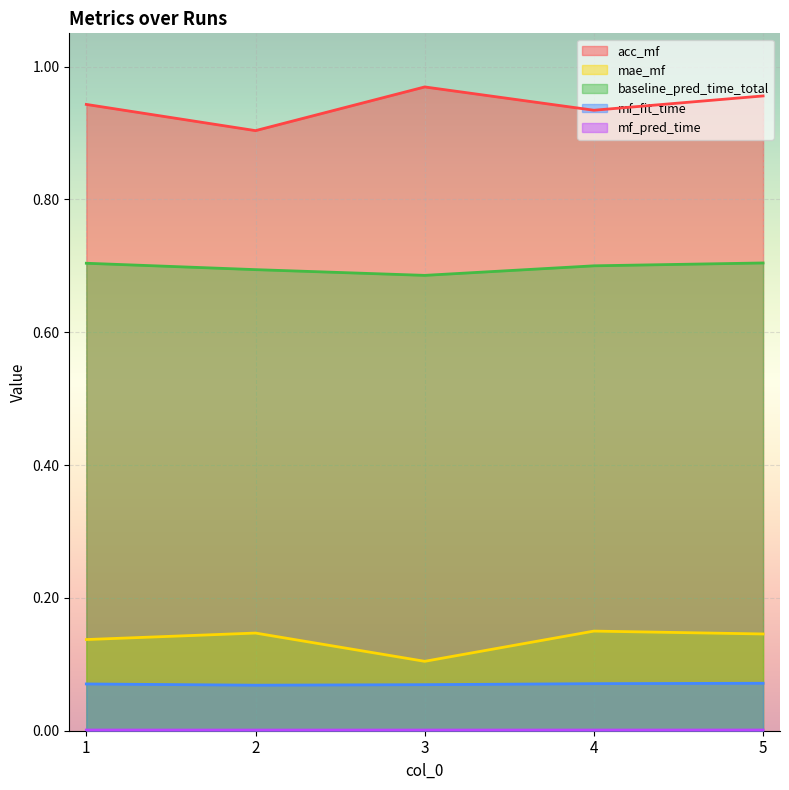

The value of mf_pred_time at 2 is 0.0. True or false?

False